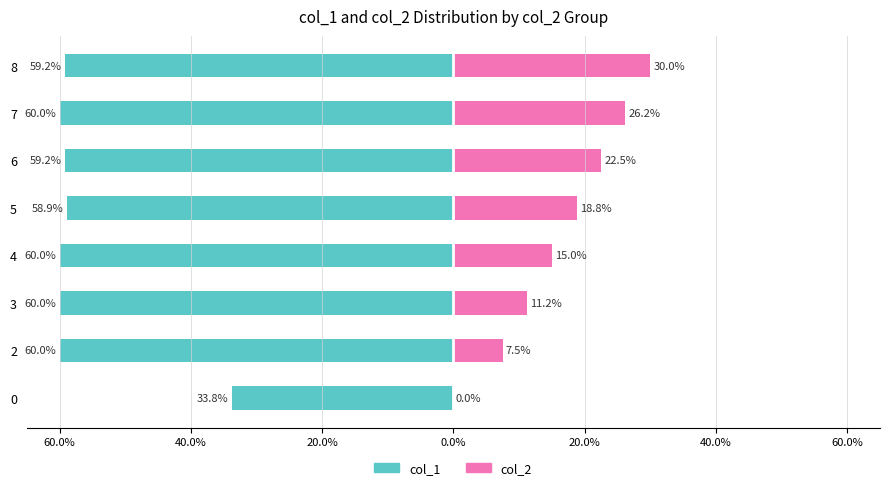

True or false: col_1 (left) has a value of -20.7 at 8.

False